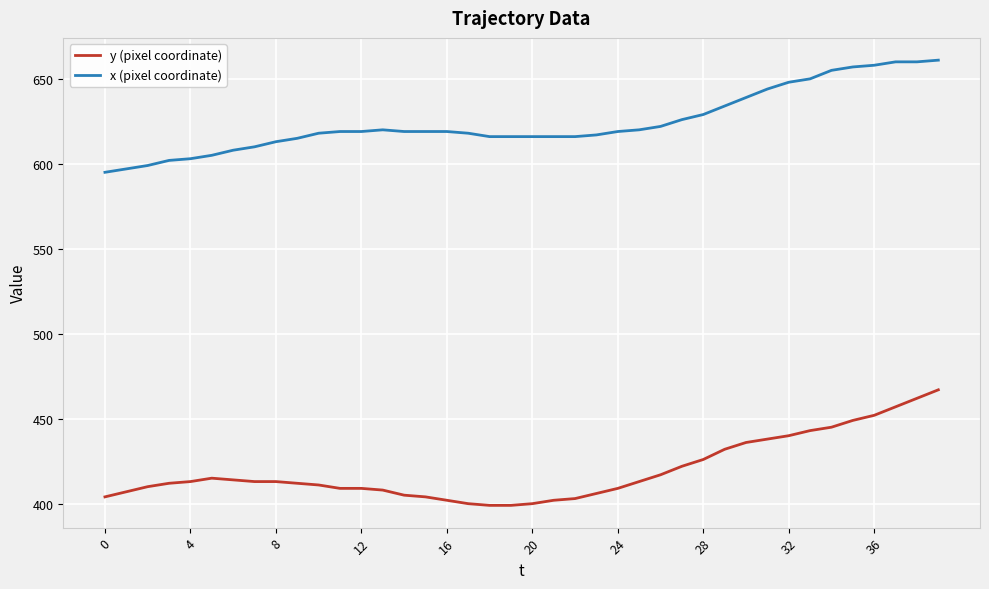

What is the difference between the second highest and second lowest values in the x (pixel coordinate) series?

63